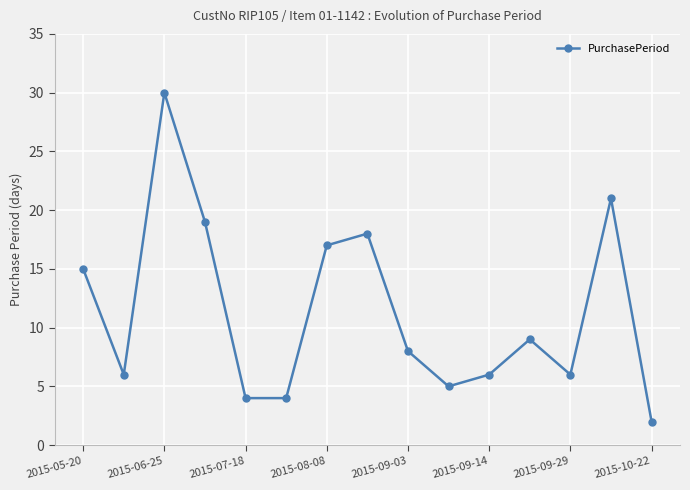

How many interior local peaks (higher than both neighbors) does the data have?

4